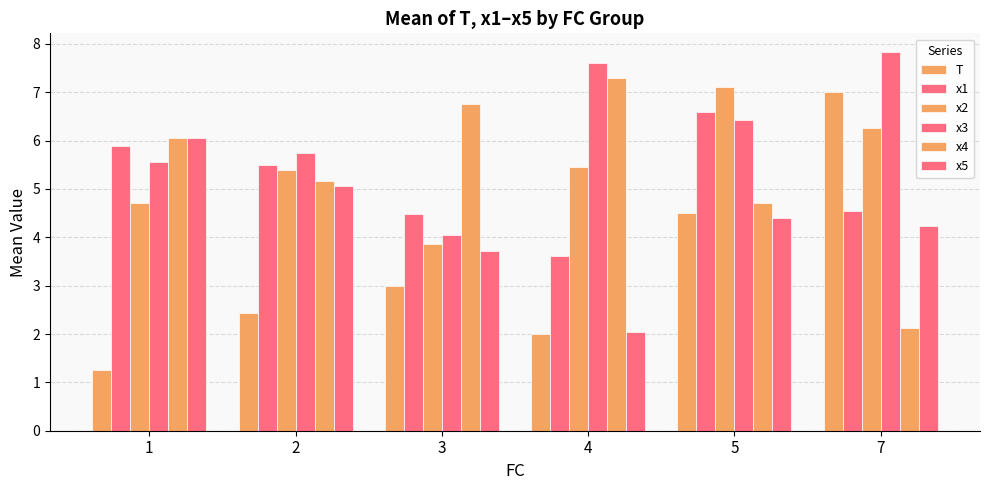

How many bars are there in total?

36